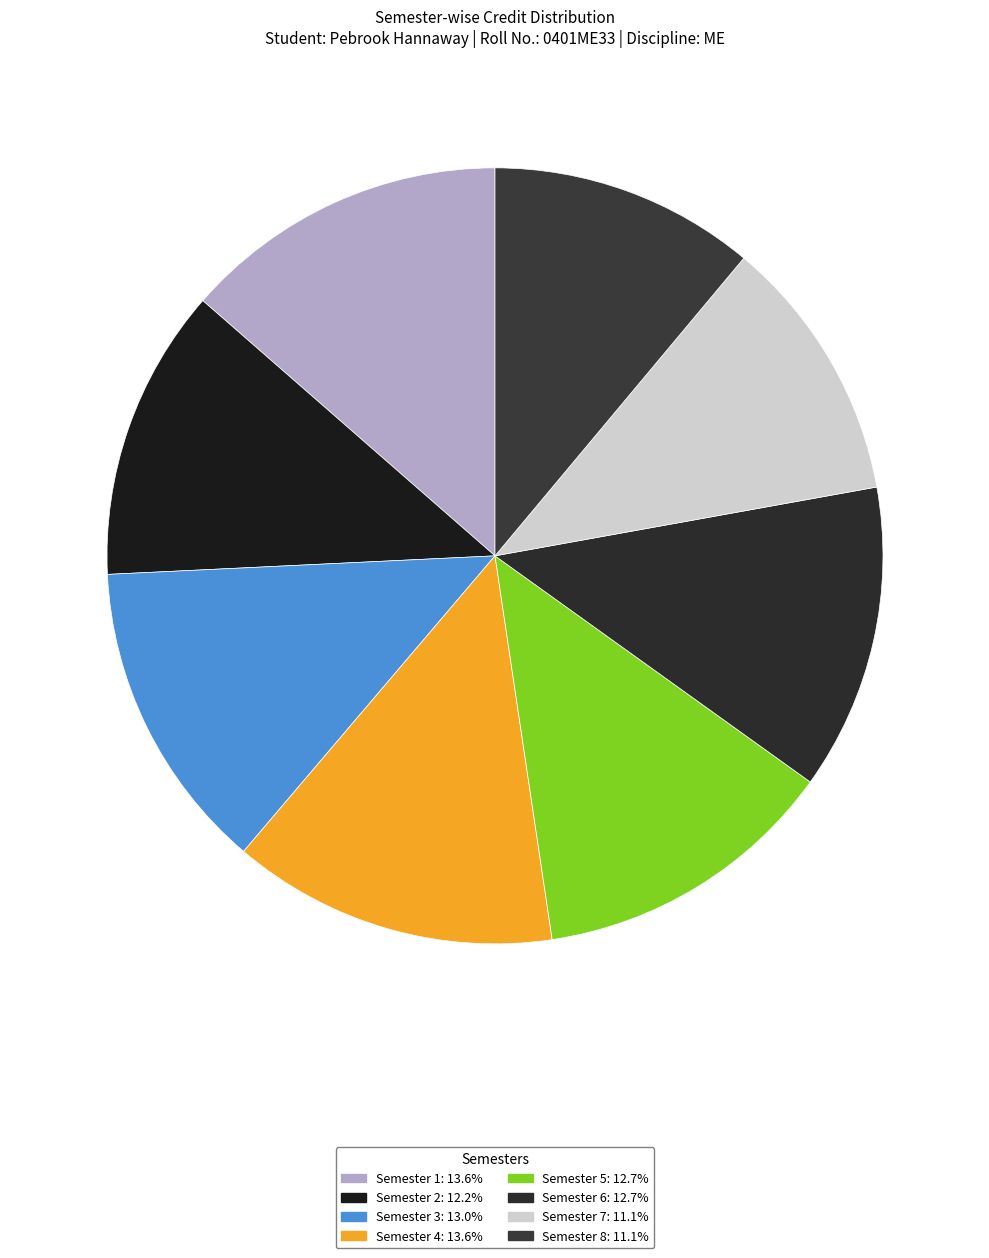

Which has a higher value, Semester 7 or Semester 6?

Semester 6